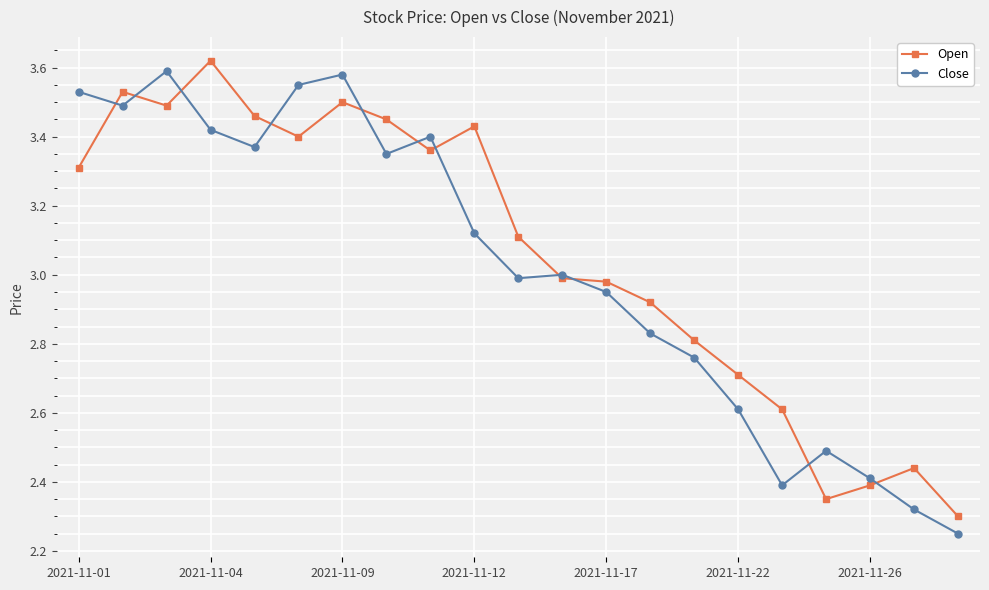

List the series in order of their overall mean, highest first.

Open, Close